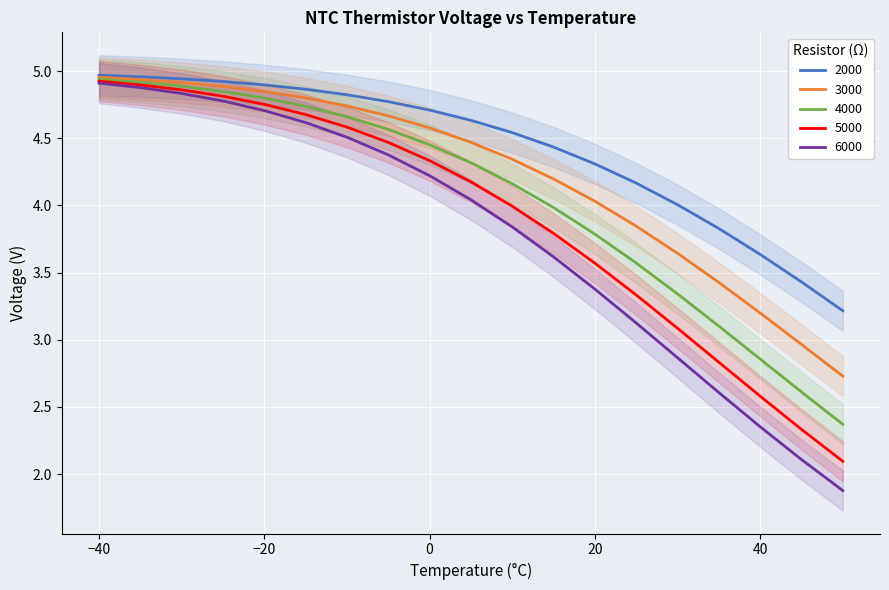

What is the approximate value of 4000 at 15?

4.0